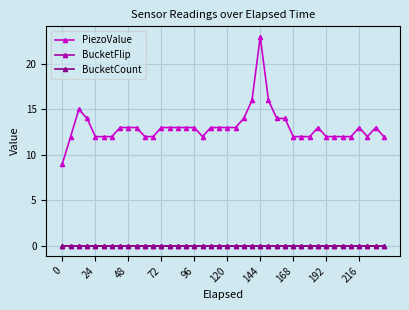

How many lines are shown in the chart?

3